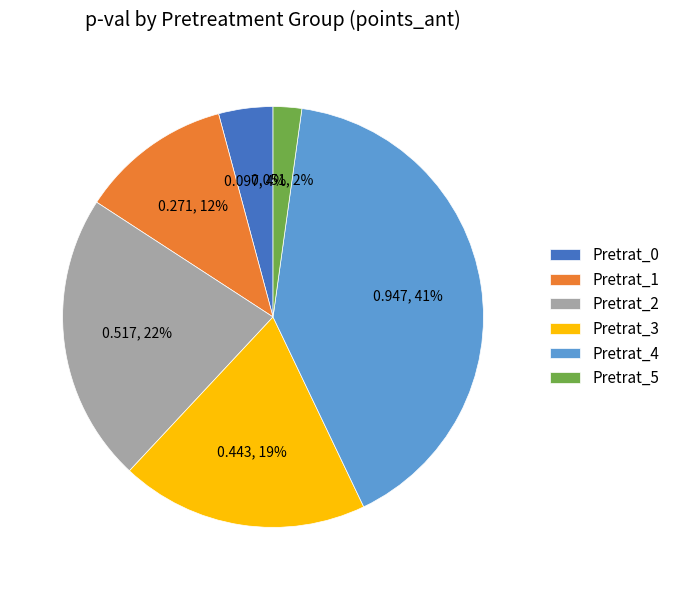

To the nearest percent, what portion does Pretrat_0 represent?

4%